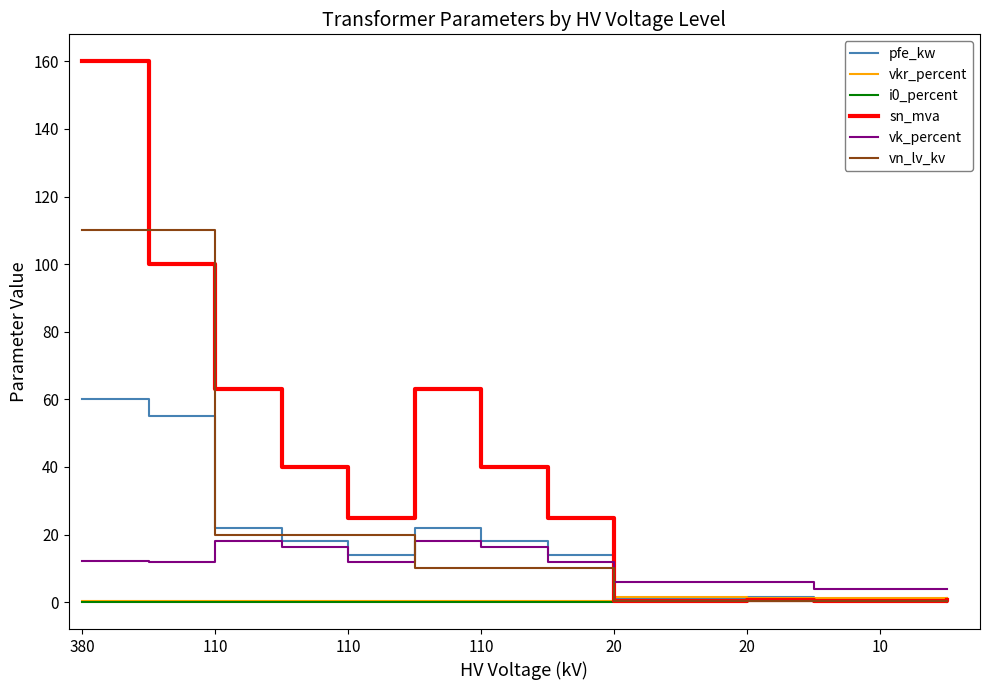

What is the average value of the i0_percent series?

0.1